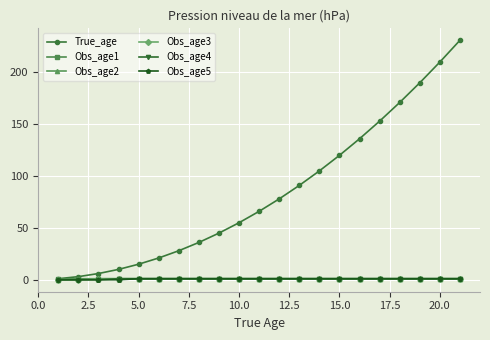

Which series has the largest total across all categories?

True_age